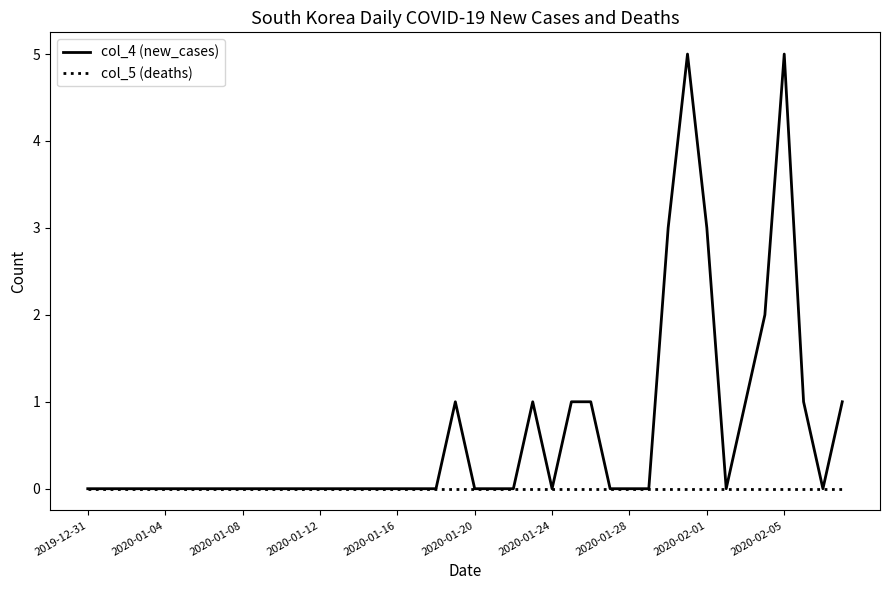

How many lines are shown in the chart?

2